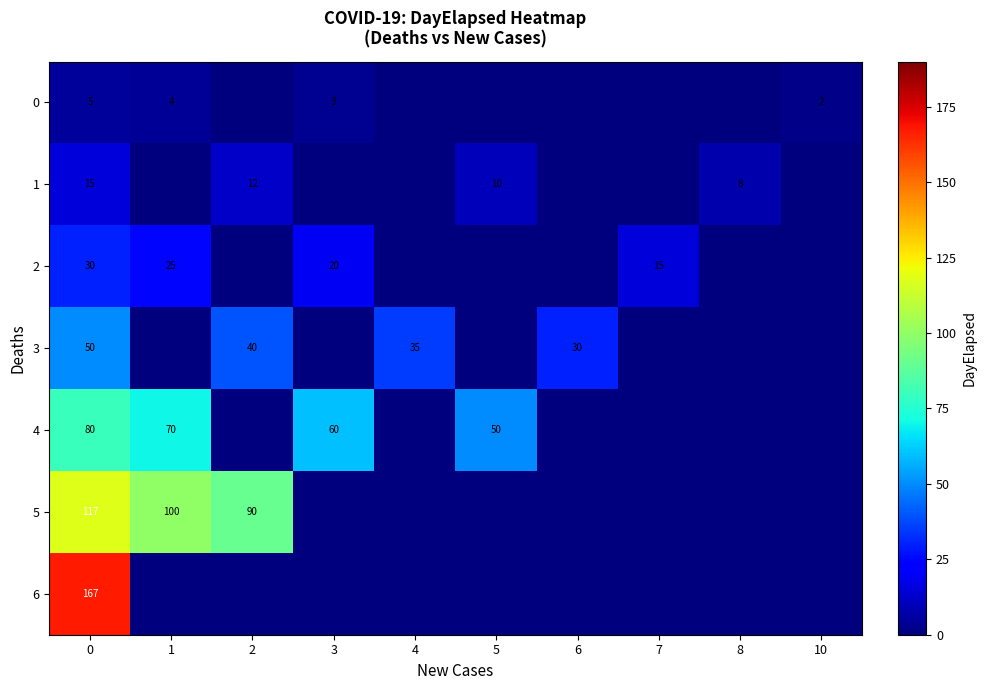

What is the total value across all series at 7?

15.0